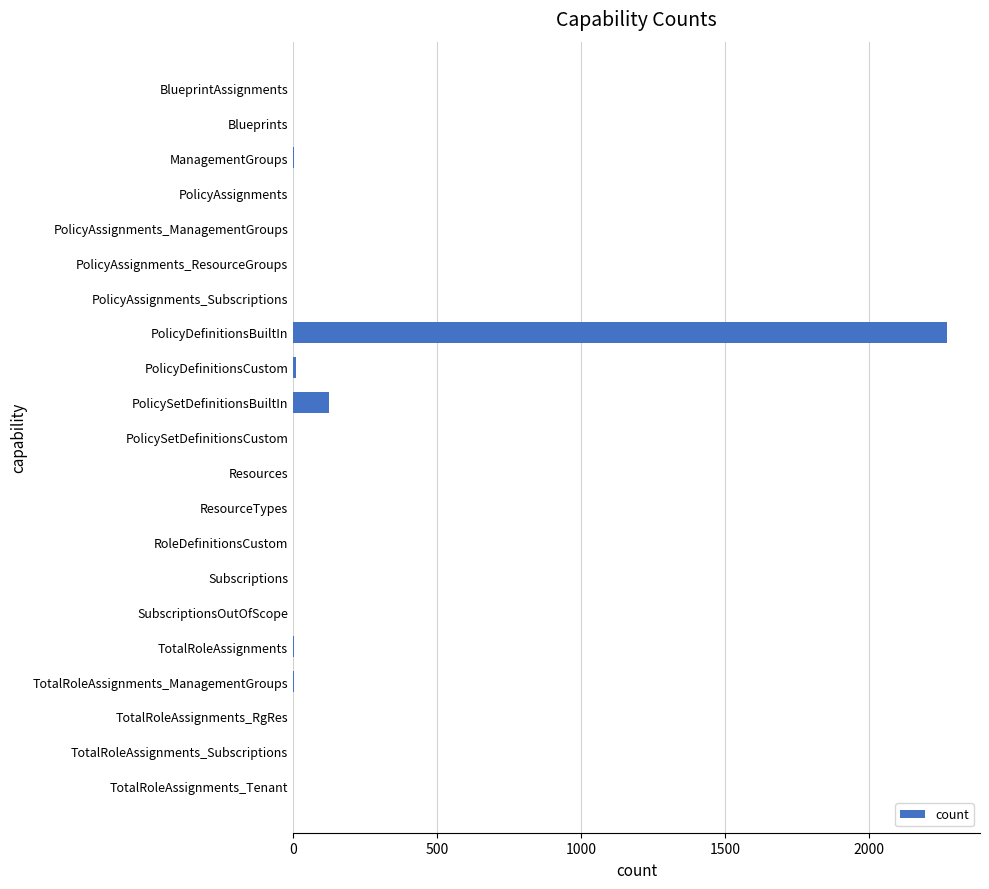

What is the maximum value shown in the chart?

2272